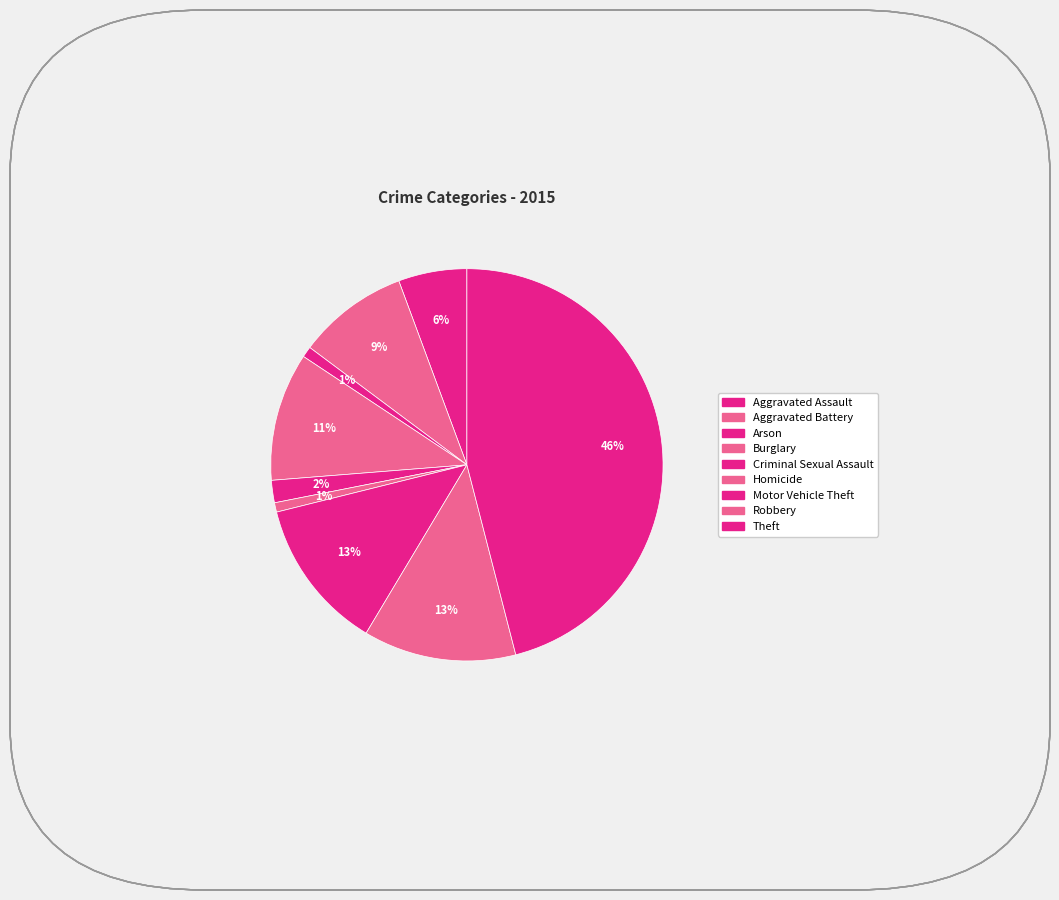

The Aggravated Battery slice represents 9% of the pie. True or false?

True